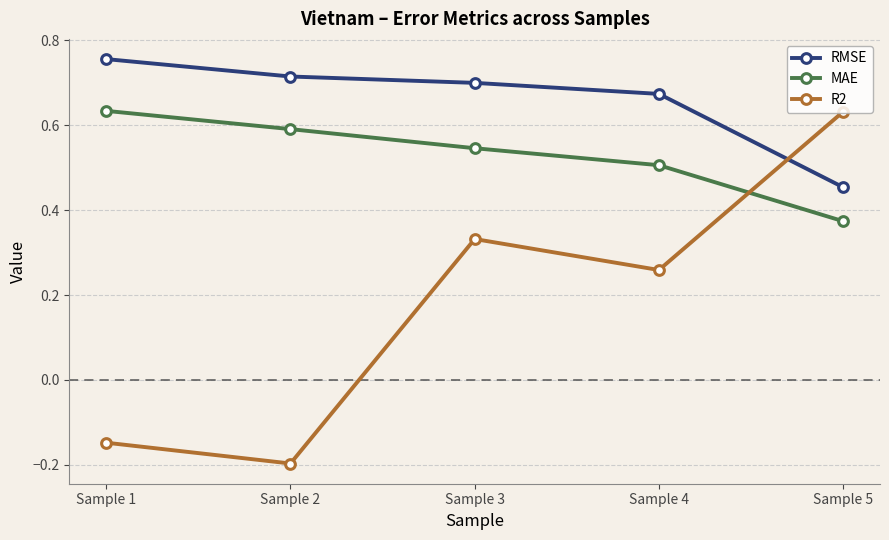

Rank the series by their average value, from lowest to highest.

R2, MAE, RMSE